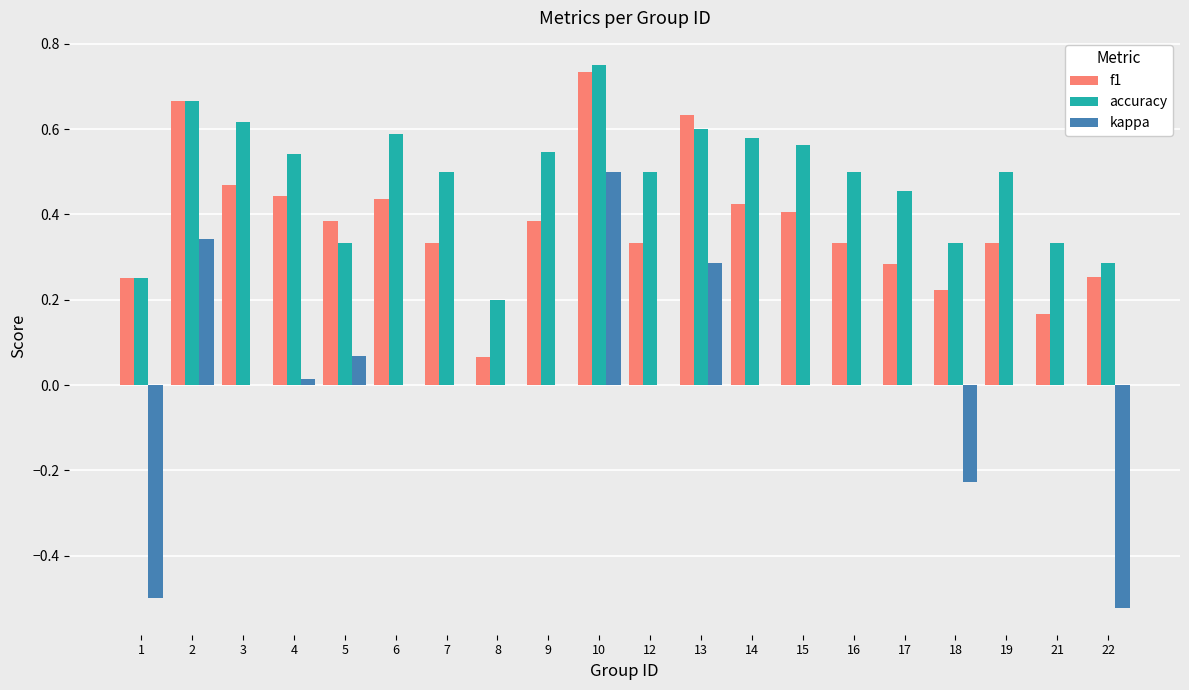

At which label does accuracy reach its peak?

10